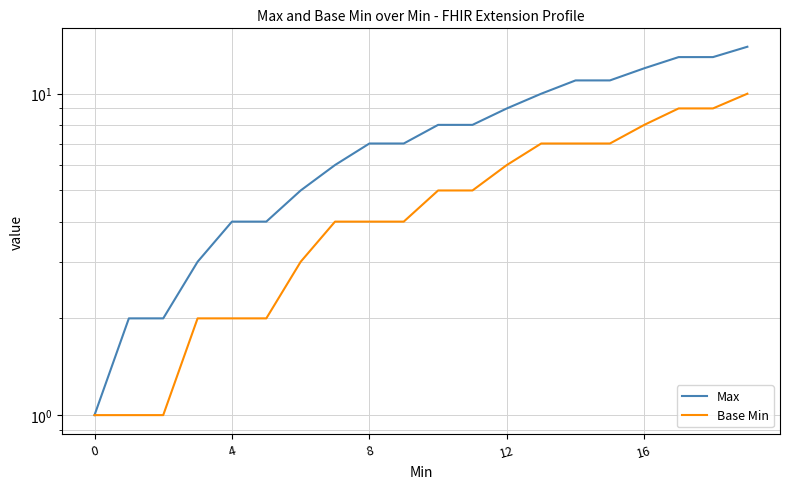

At which label is Base Min closest to 5?

10